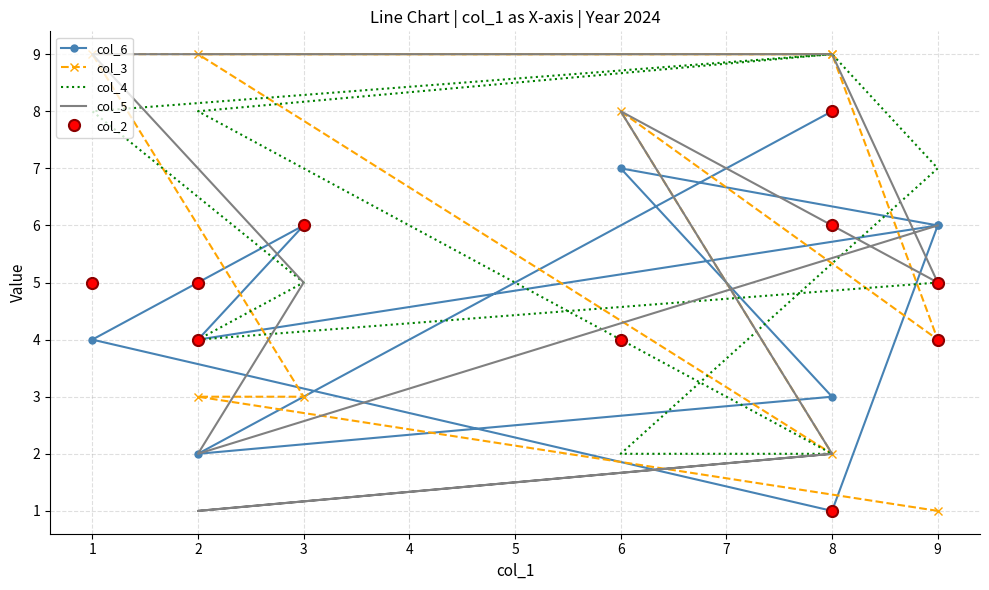

At which label does col_4 reach its minimum?

6